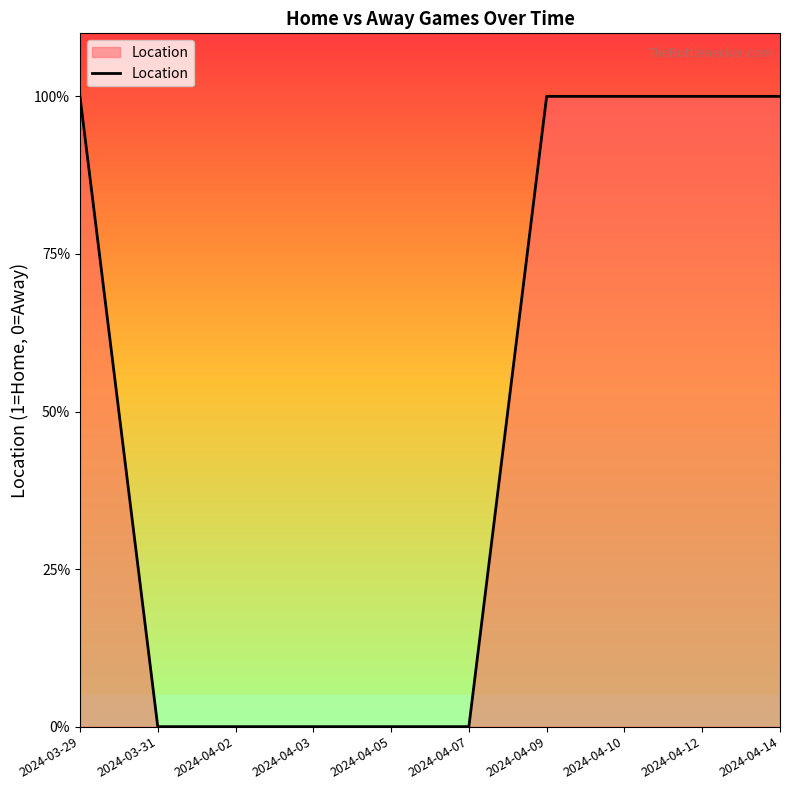

What is the label of the 6th point from the right?

2024-04-05